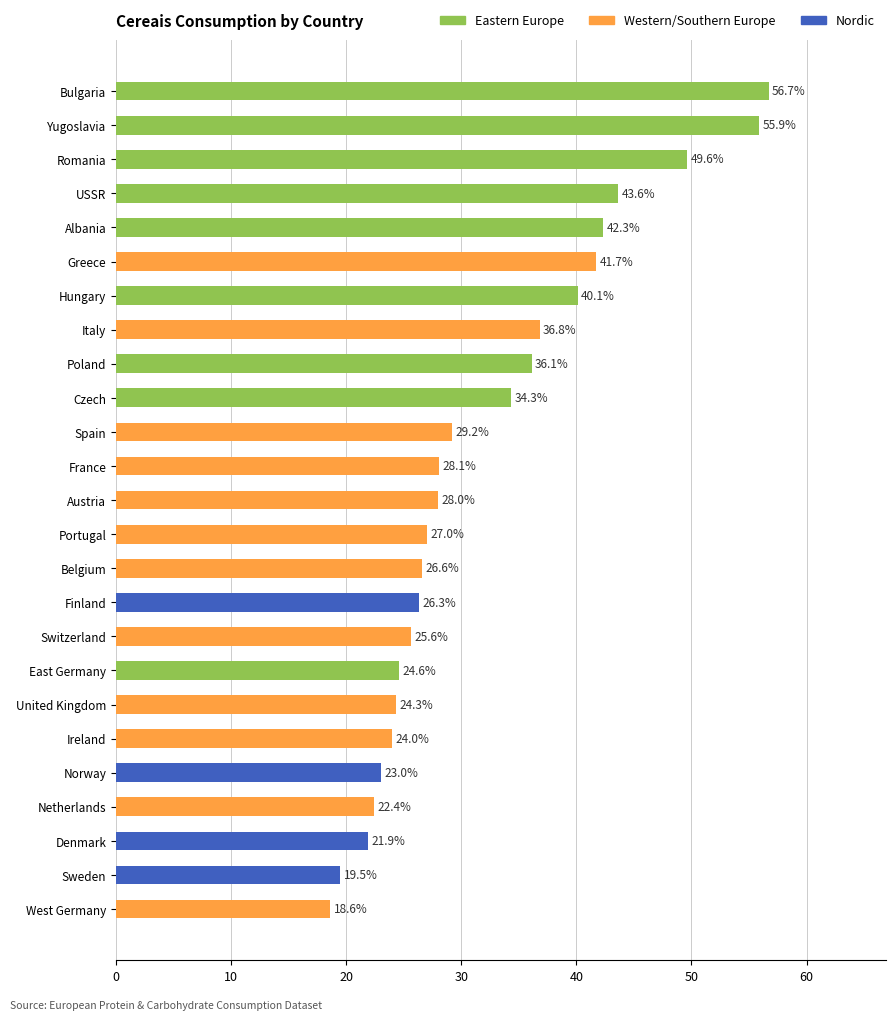

What is the difference between the second highest and second lowest values?

36.4